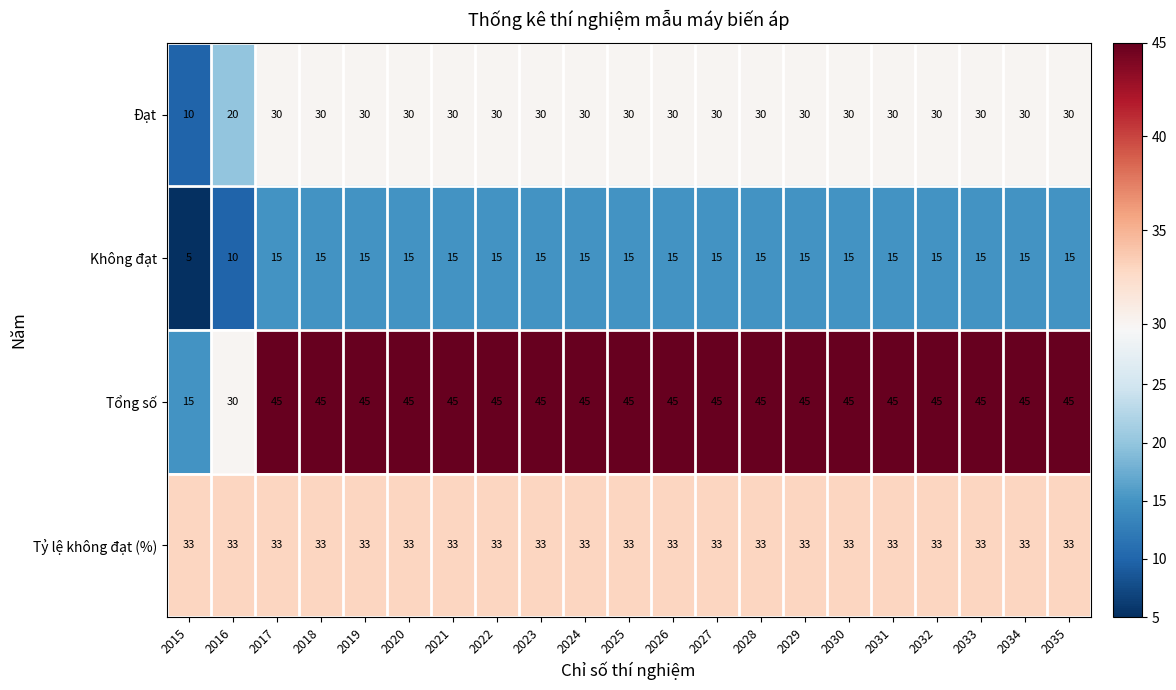

At which label is Tổng số closest to 30?

2016